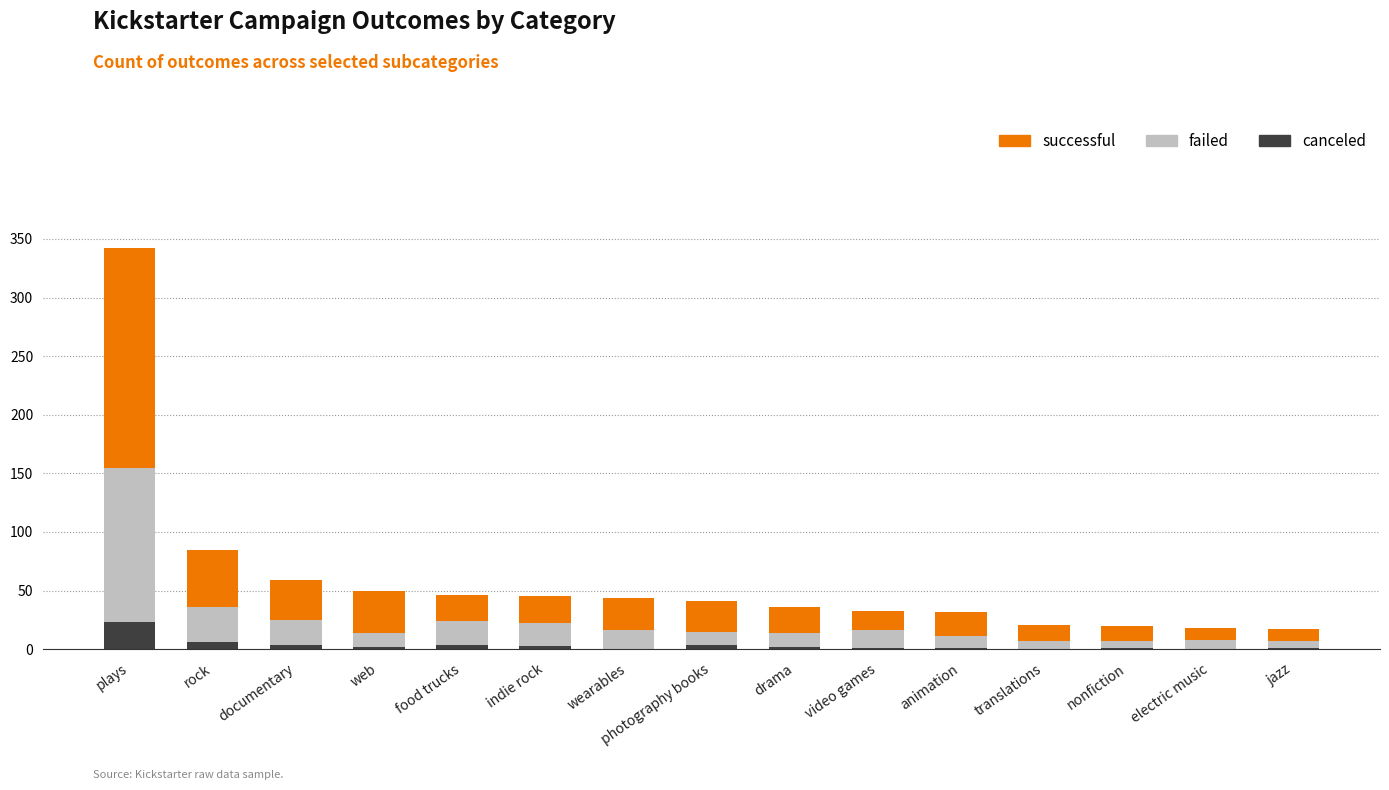

Which category has the highest value in the canceled series?

plays